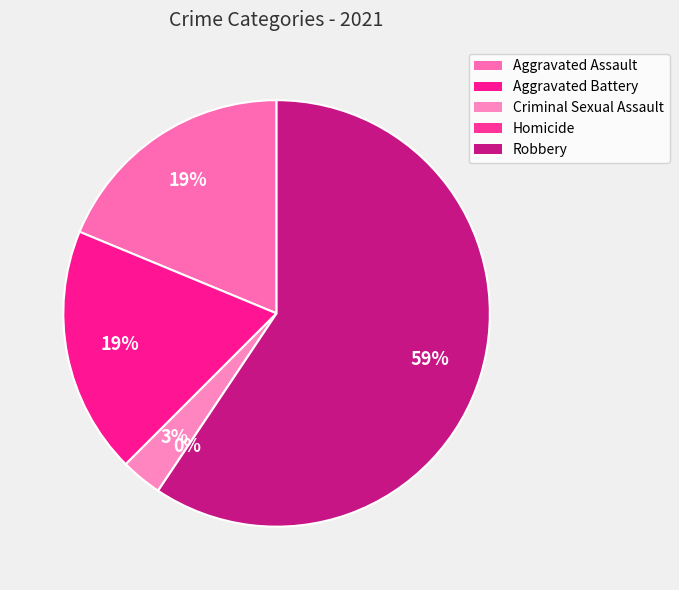

Combined, do Aggravated Battery and Aggravated Assault account for over 50%?

No